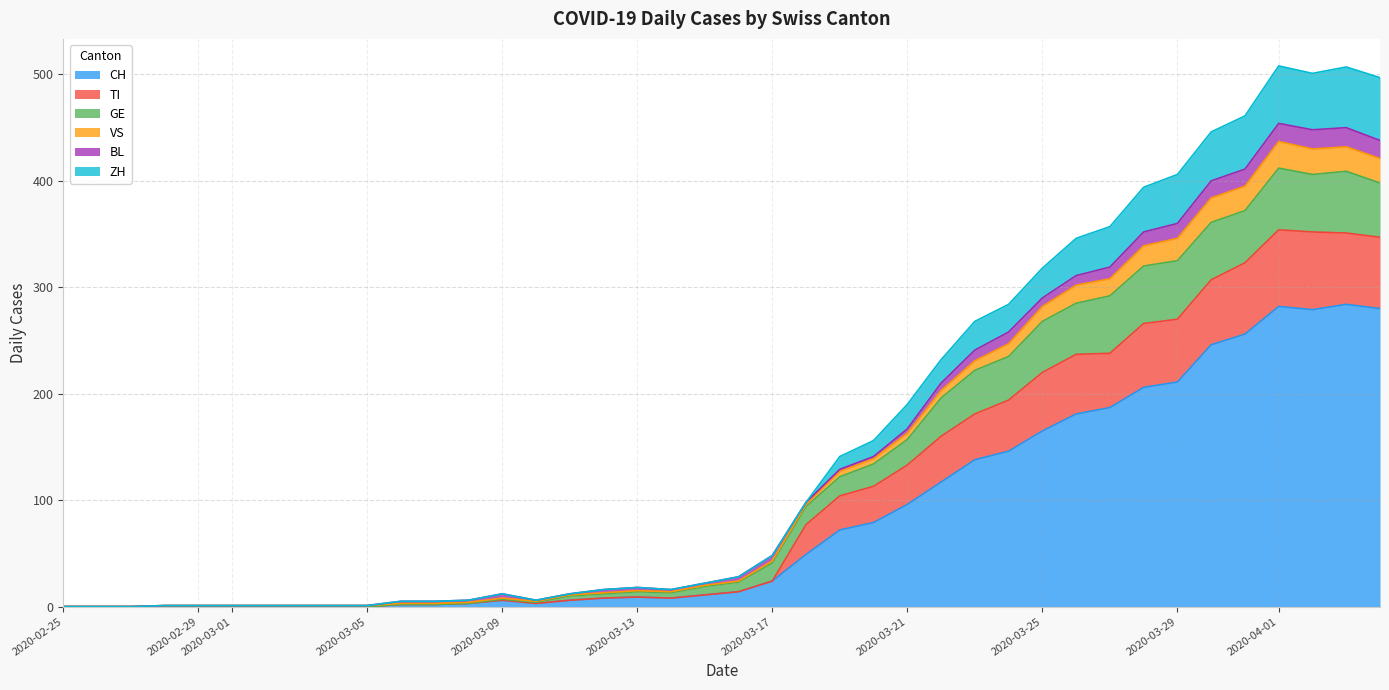

How many values in the CH series are below 14?

20